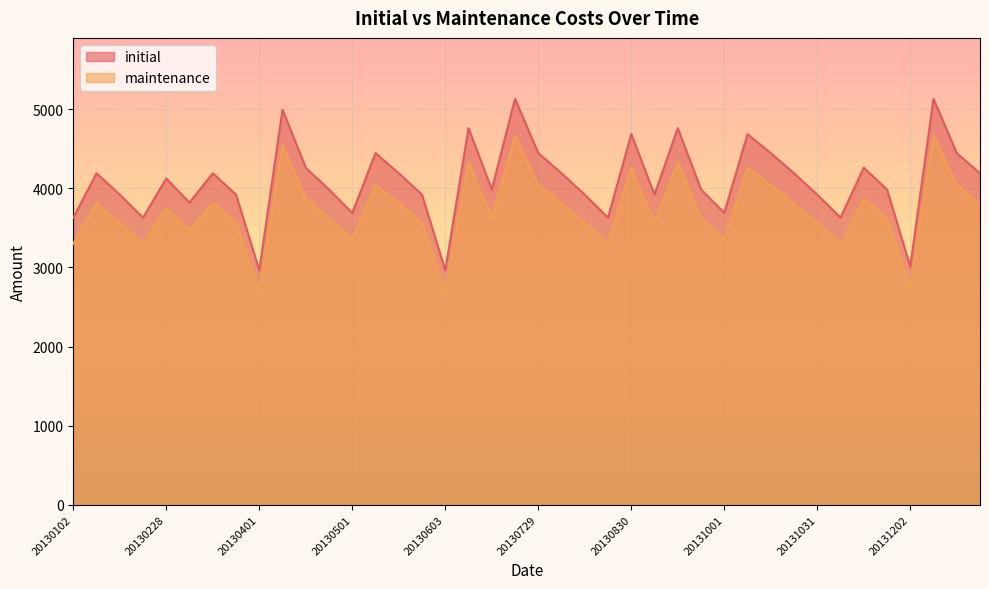

Which series has the largest total across all categories?

initial